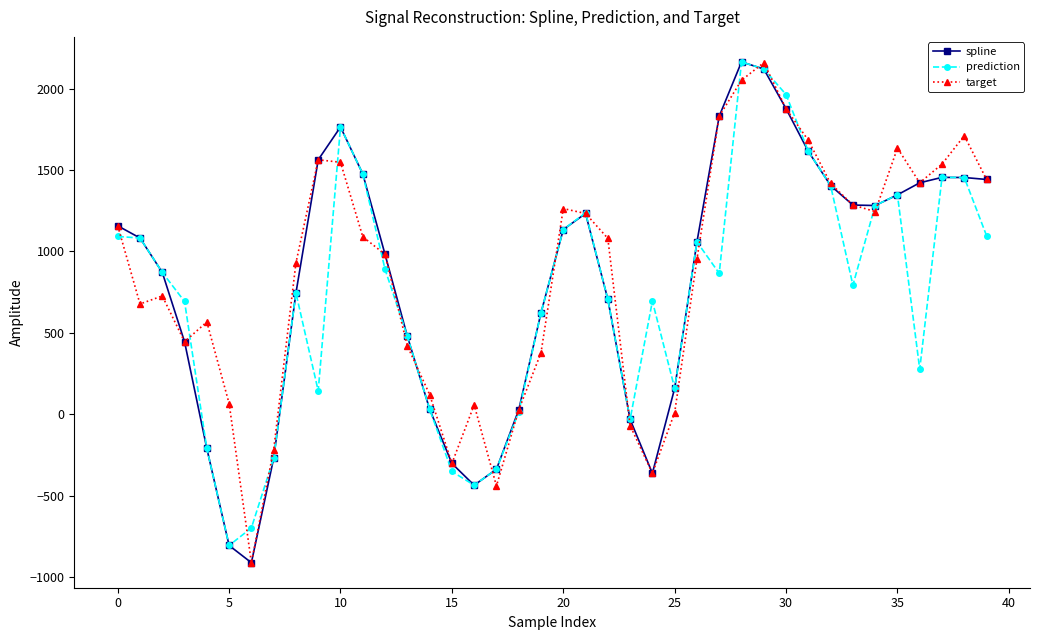

What is the minimum value for spline?

-911.8